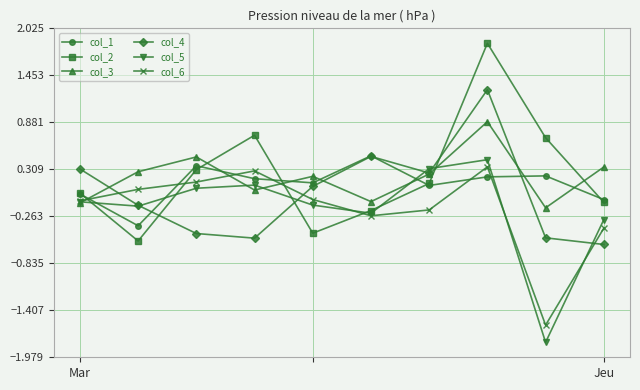

True or false: col_4 and col_2 intersect in this chart.

True